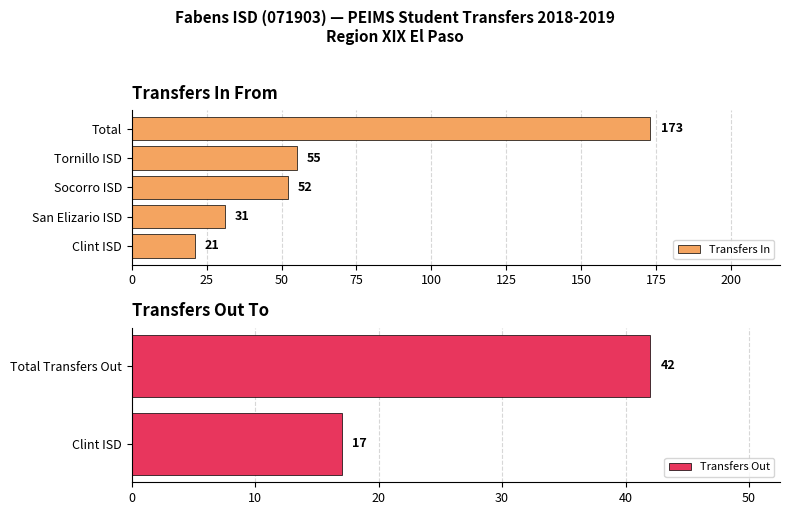

Rank the categories by Transfers In value from highest to lowest.

Total, Tornillo ISD, Socorro ISD, San Elizario ISD, Clint ISD